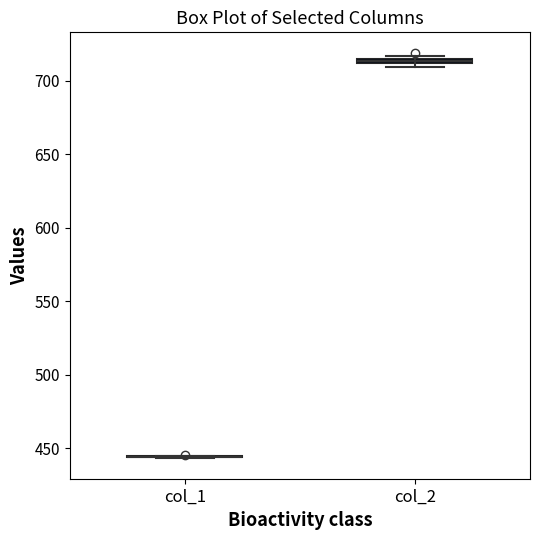

Where is the lower edge of the box for col_2 on the y-axis? The values are not printed on the chart, so give them approximately, as read against the axis.

710